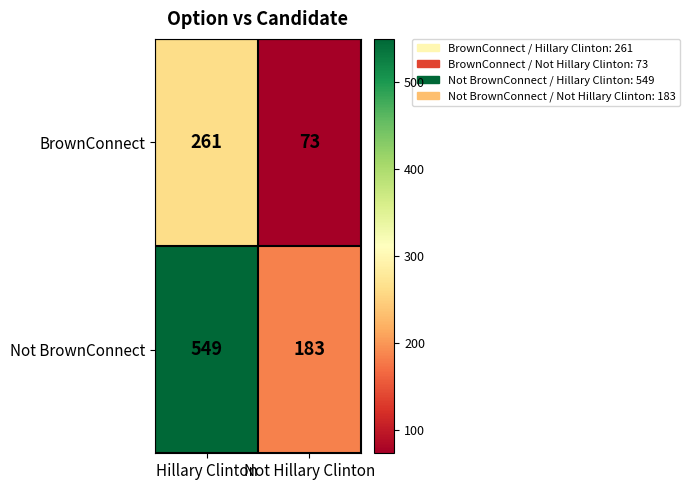

The value of Not BrownConnect at Hillary Clinton is 152. True or false?

False